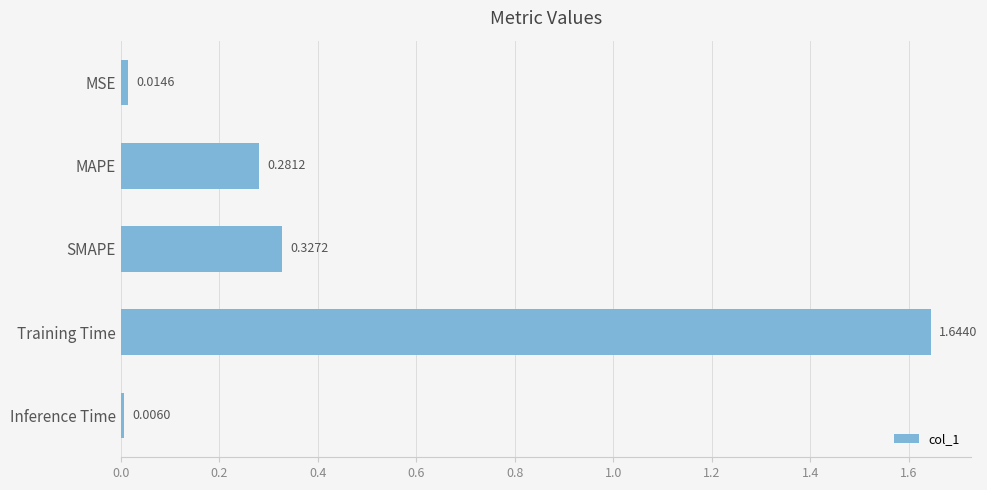

List the labels in order of value, largest first.

Training Time, SMAPE, MAPE, MSE, Inference Time